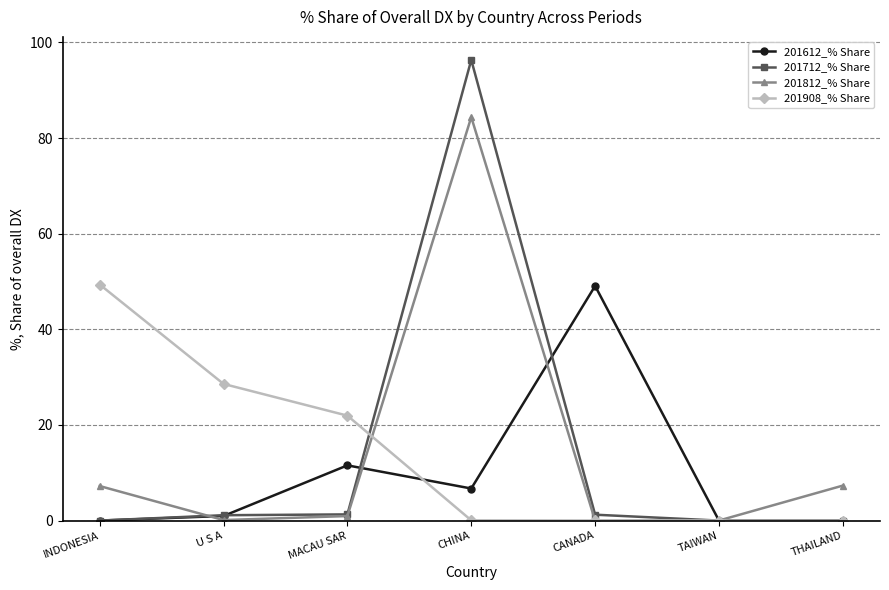

What is the total value across all series at INDONESIA?

56.6